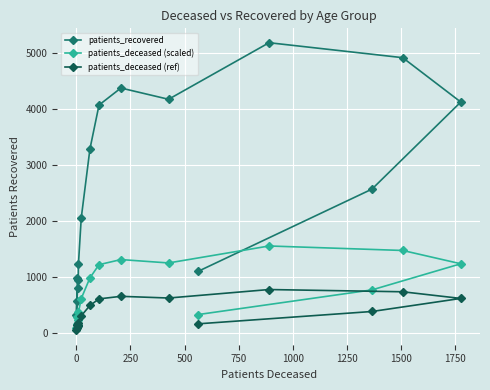

What is the smallest value displayed?

49.0